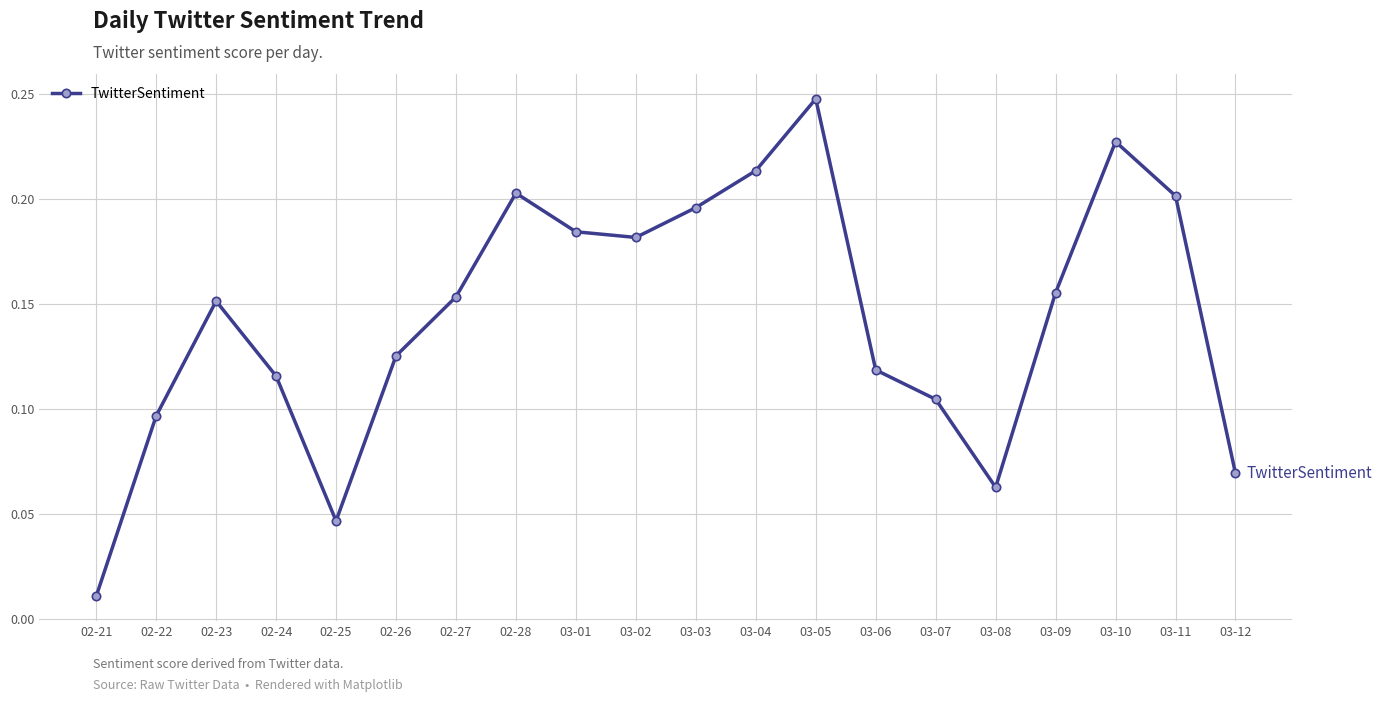

What is the label of the 15th point from the left?

03-07